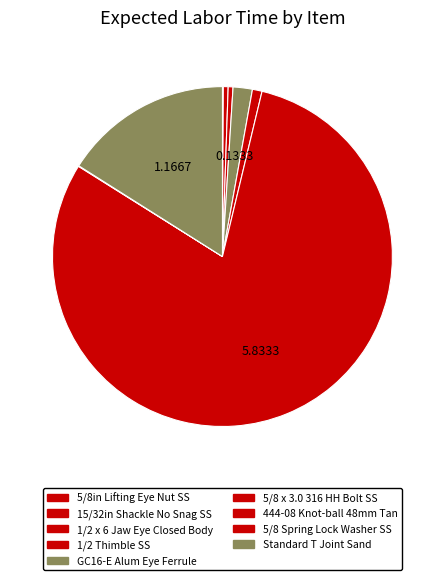

Which slice is the largest?

444-08 Knot-ball 48mm Tan